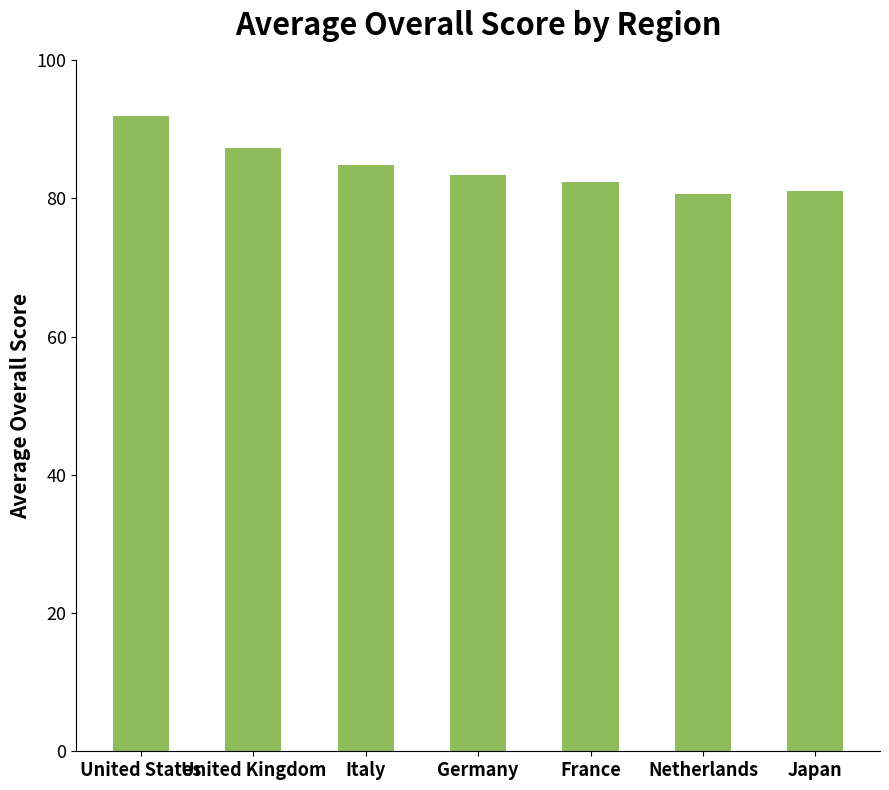

What is the change in value from United States to Netherlands?

-11.4